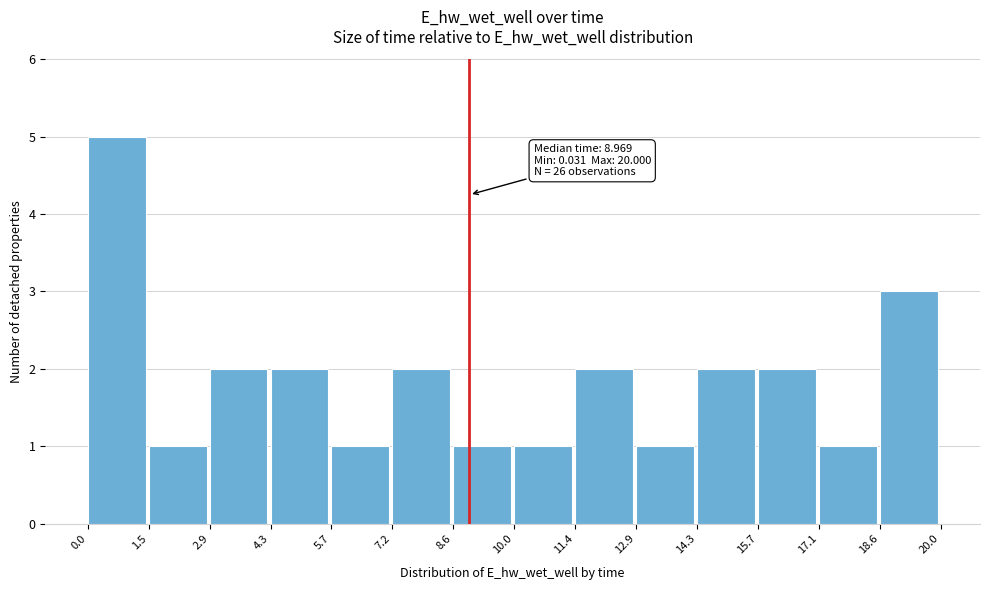

Over which range of the x-axis is the bar tallest?

0.0 to 1.5